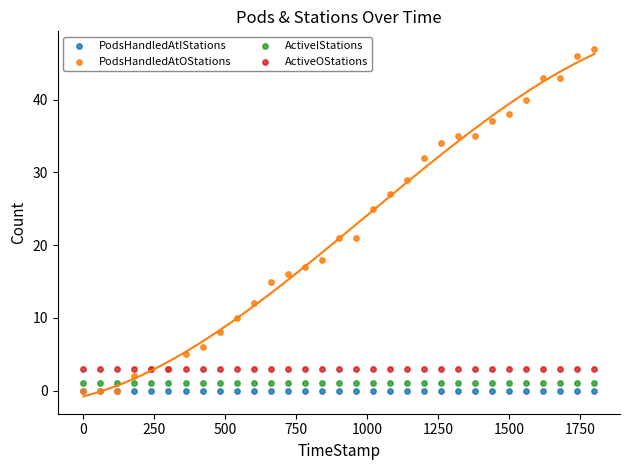

Which series contains the lowest Y value?

PodsHandledAtIStations